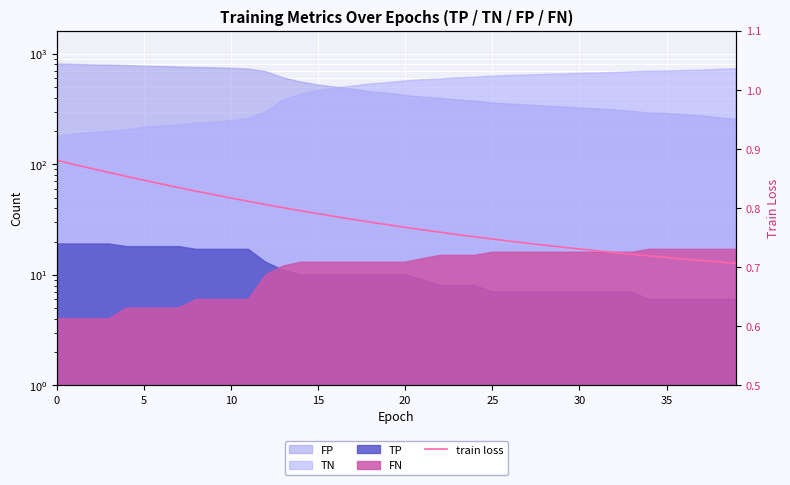

True or false: the data shows 0.4 at 30.

False